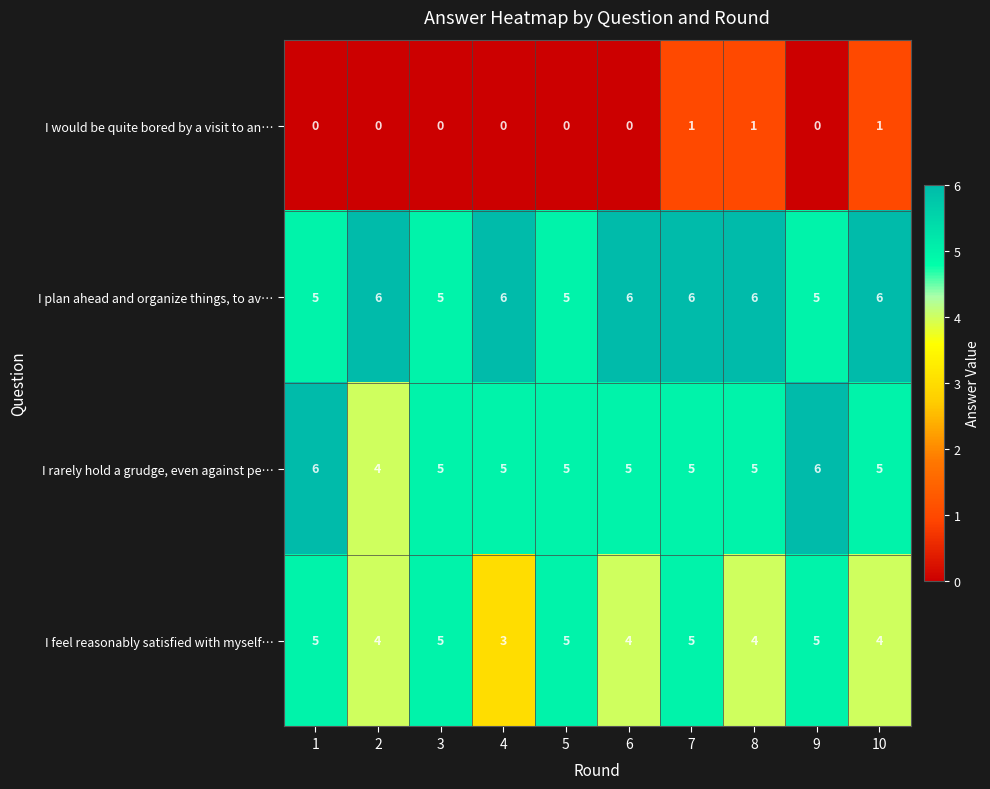

The value of I plan ahead and organize things, to av… at 4 is 11. True or false?

False